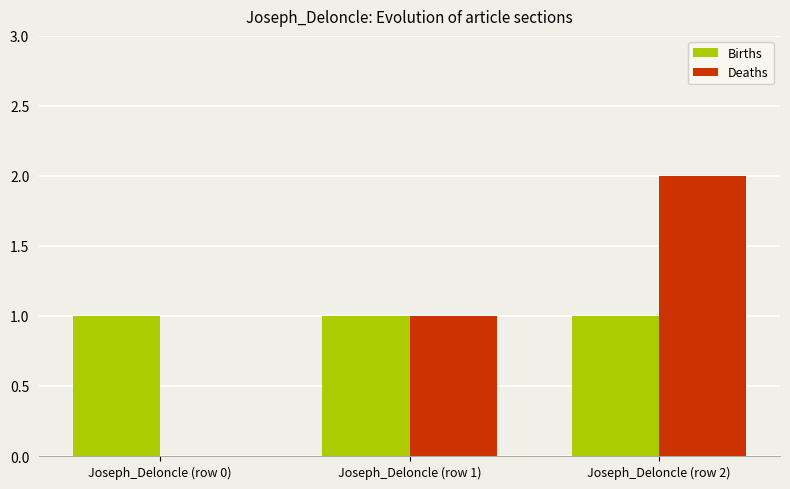

Which label corresponds to the largest value in the chart?

Joseph_Deloncle (row 2)